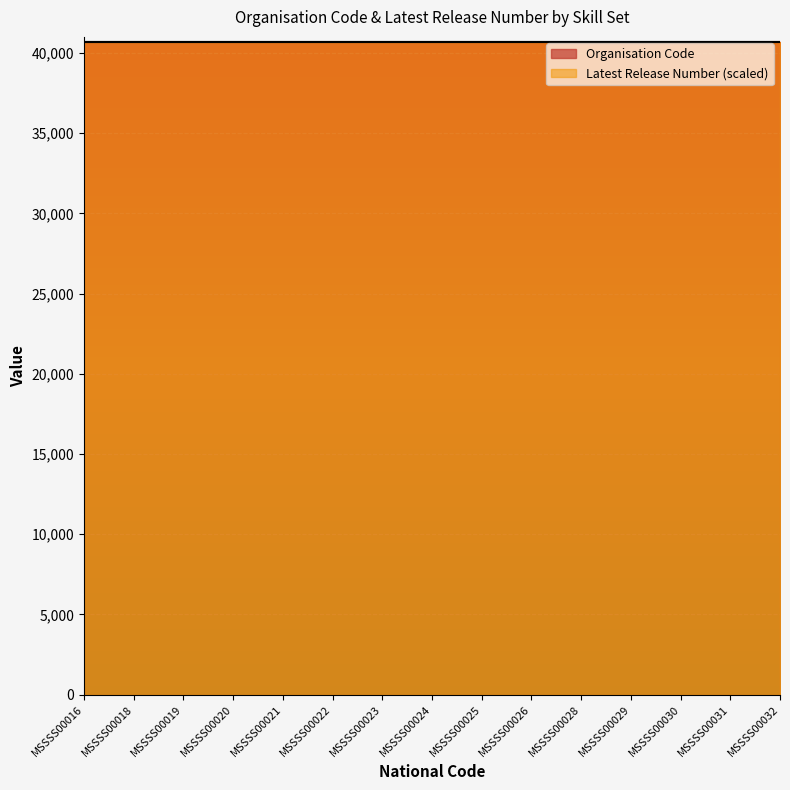

True or false: Latest Release Number and Organisation Code cross at least once.

False